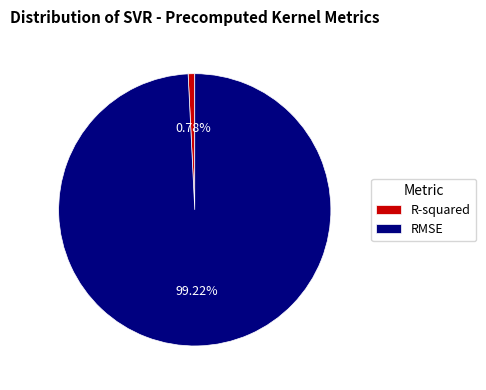

What percentage is the RMSE slice, to the nearest percent?

99%